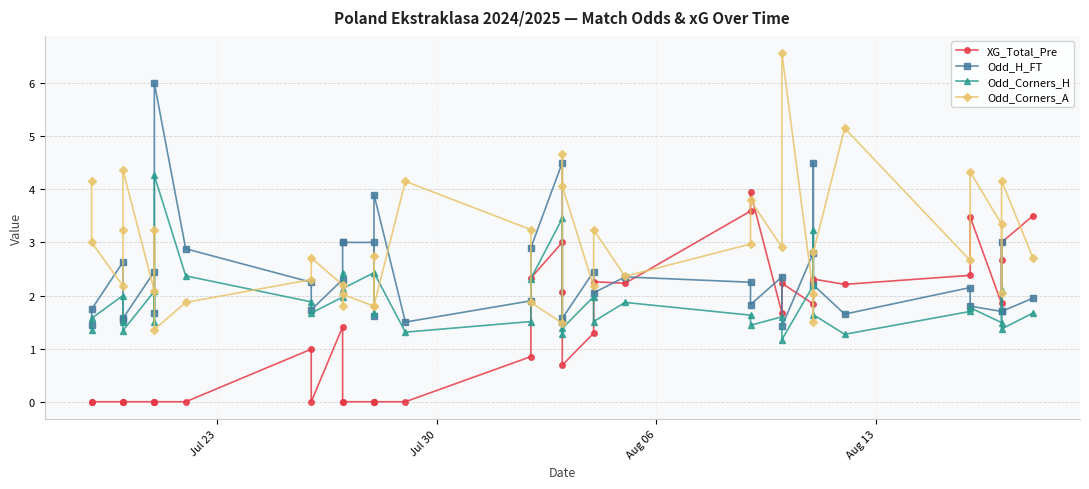

What is the difference between the maximum and minimum values in the Odd_Corners_A series?

5.2